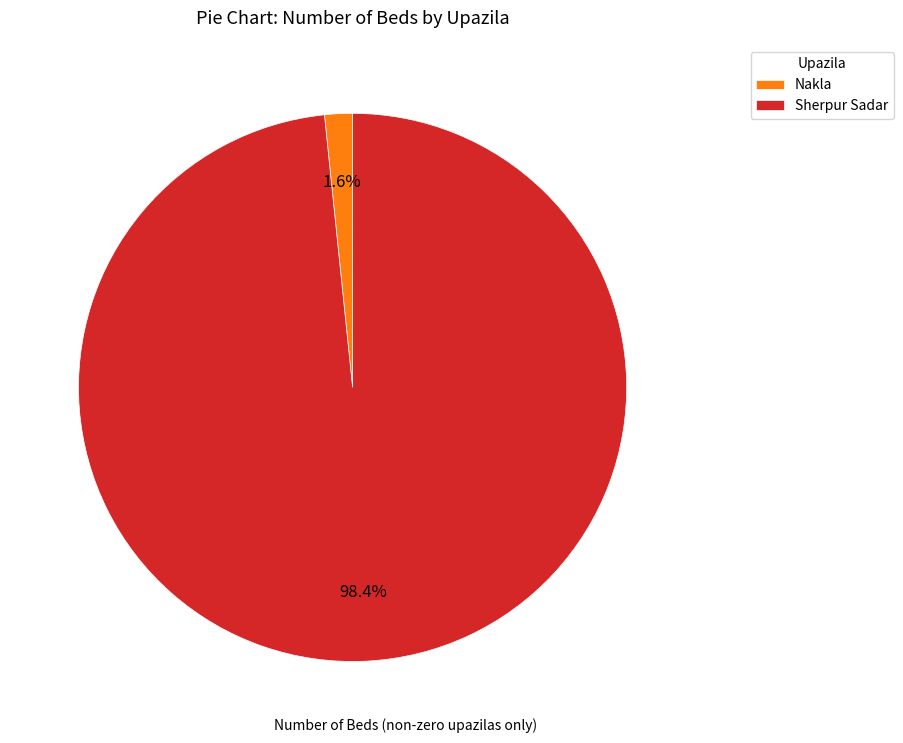

What is the smallest slice in the pie chart?

Nakla